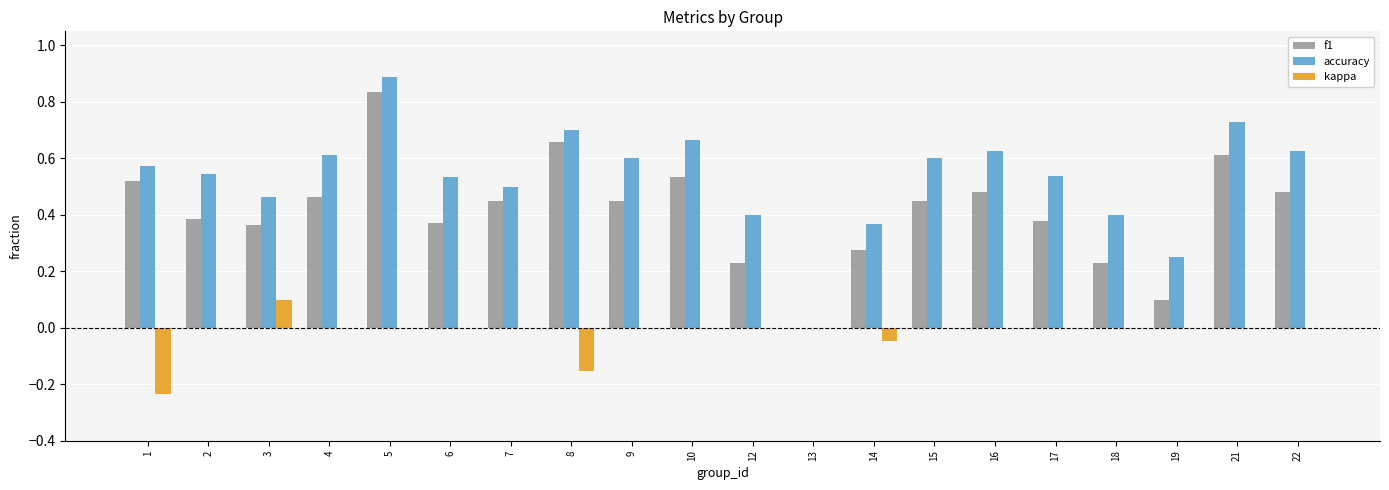

The f1 series shows 0.3 at 8. True or false?

False